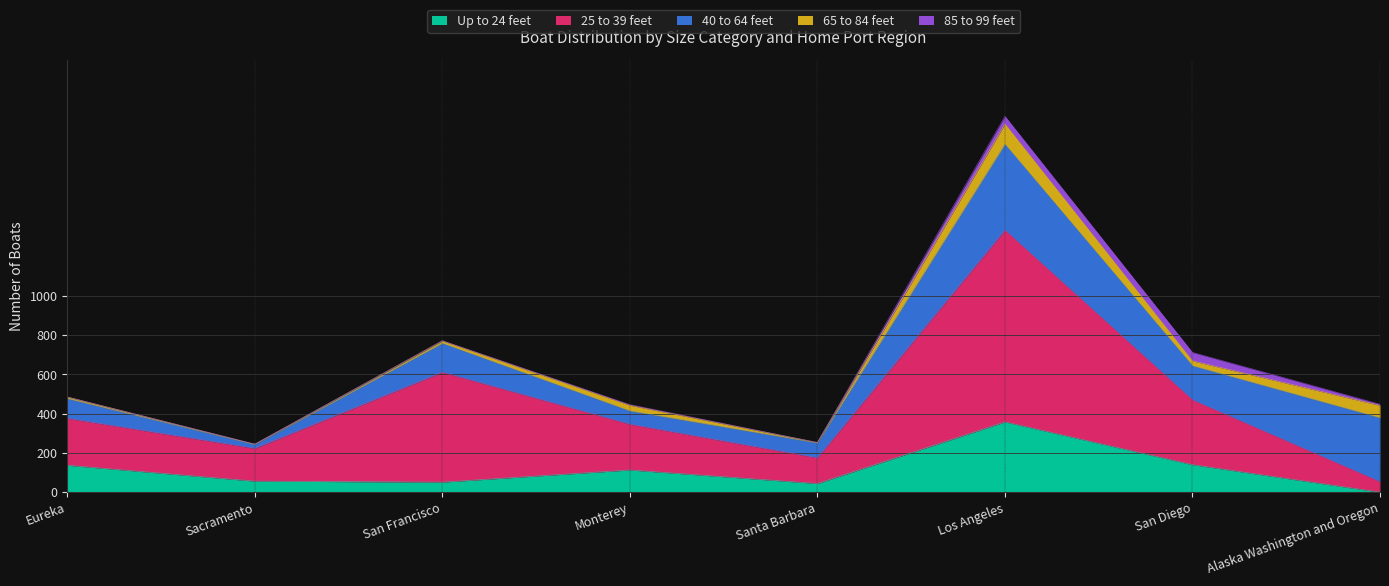

What is the total value across all series at Santa Barbara?

253